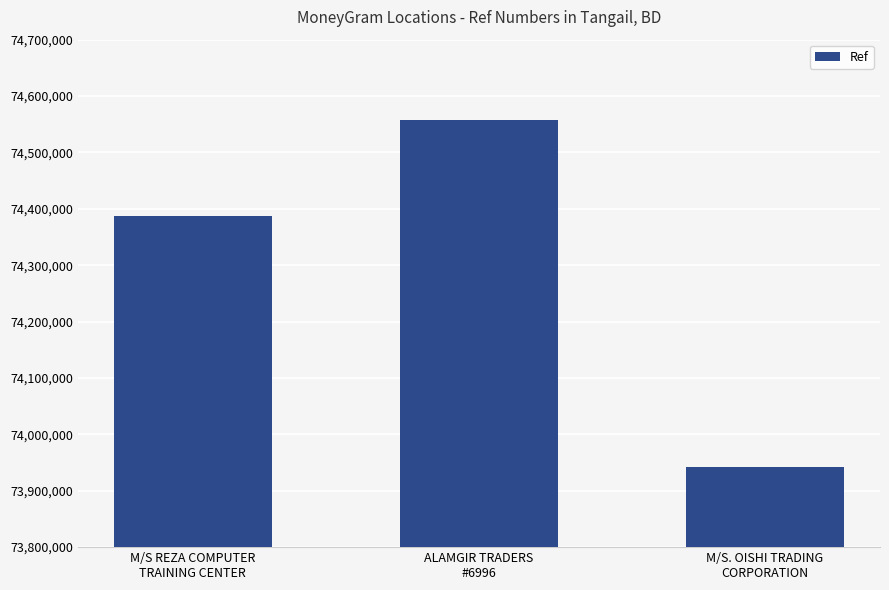

Are the bars horizontal?

No